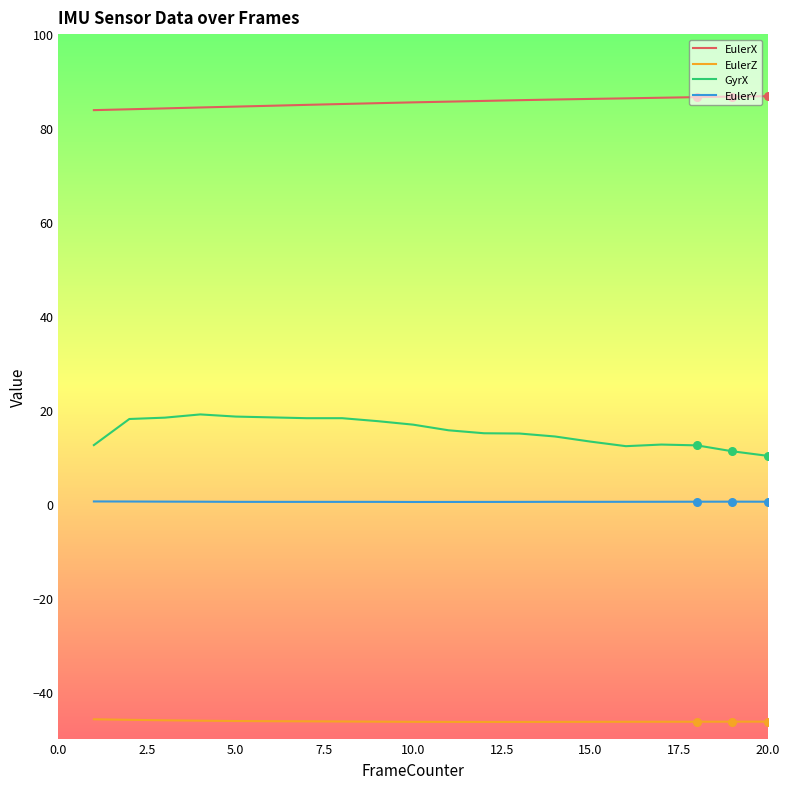

What is the highest value of the GyrX series?

19.0